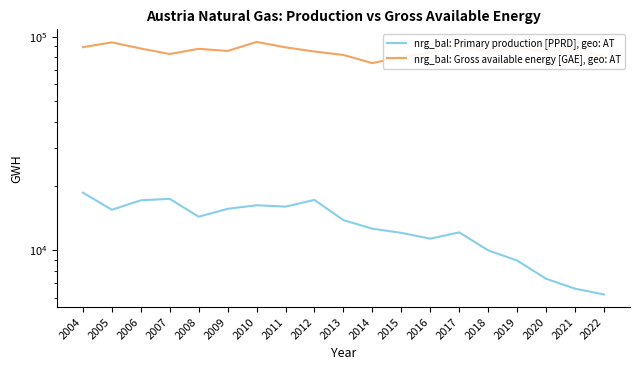

Which series has the largest total across all categories?

nrg_bal: Gross available energy [GAE], geo: AT